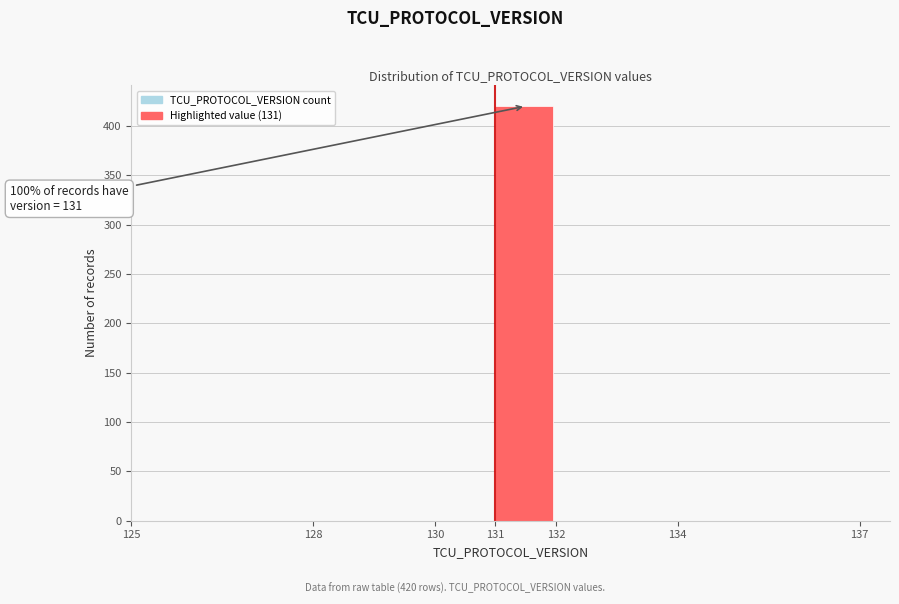

Over which range of the x-axis is the bar tallest?

131 to 132